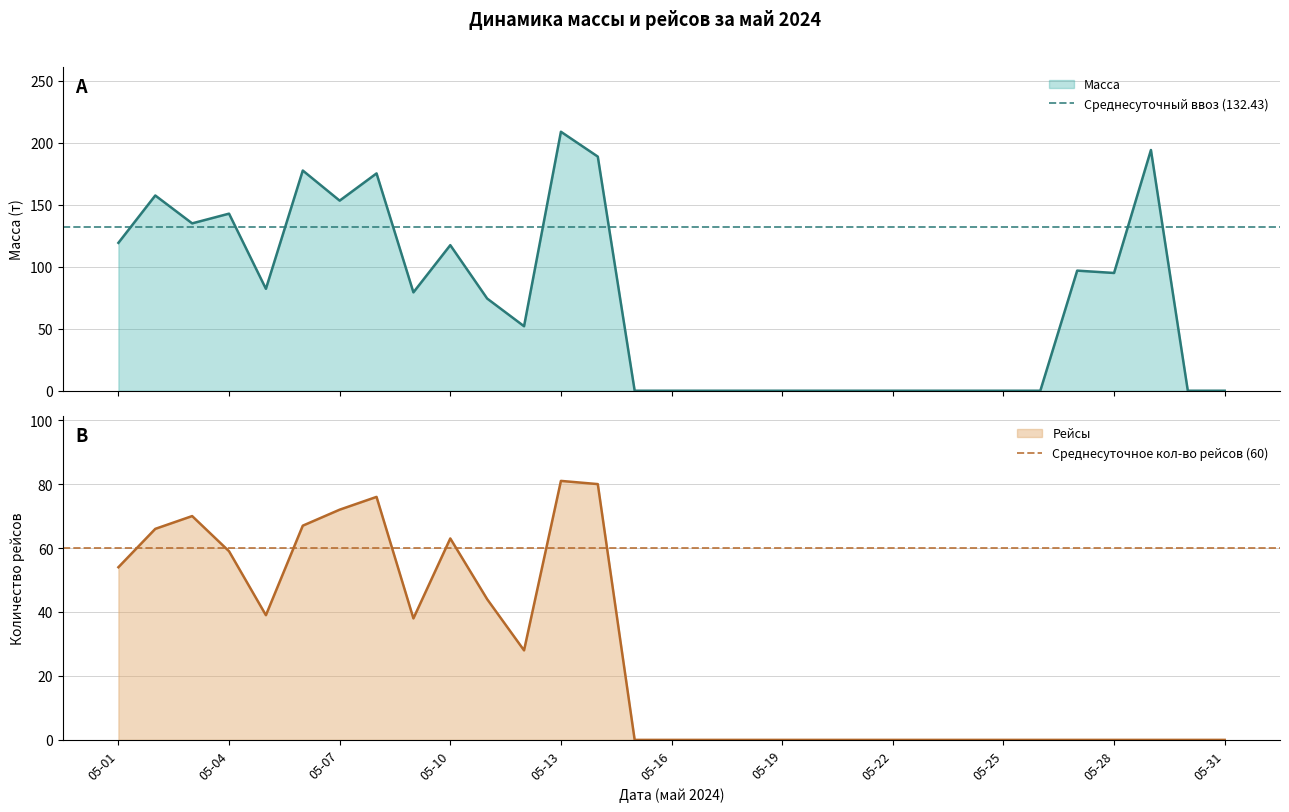

The Рейсы series shows -27 at 05-16. True or false?

False